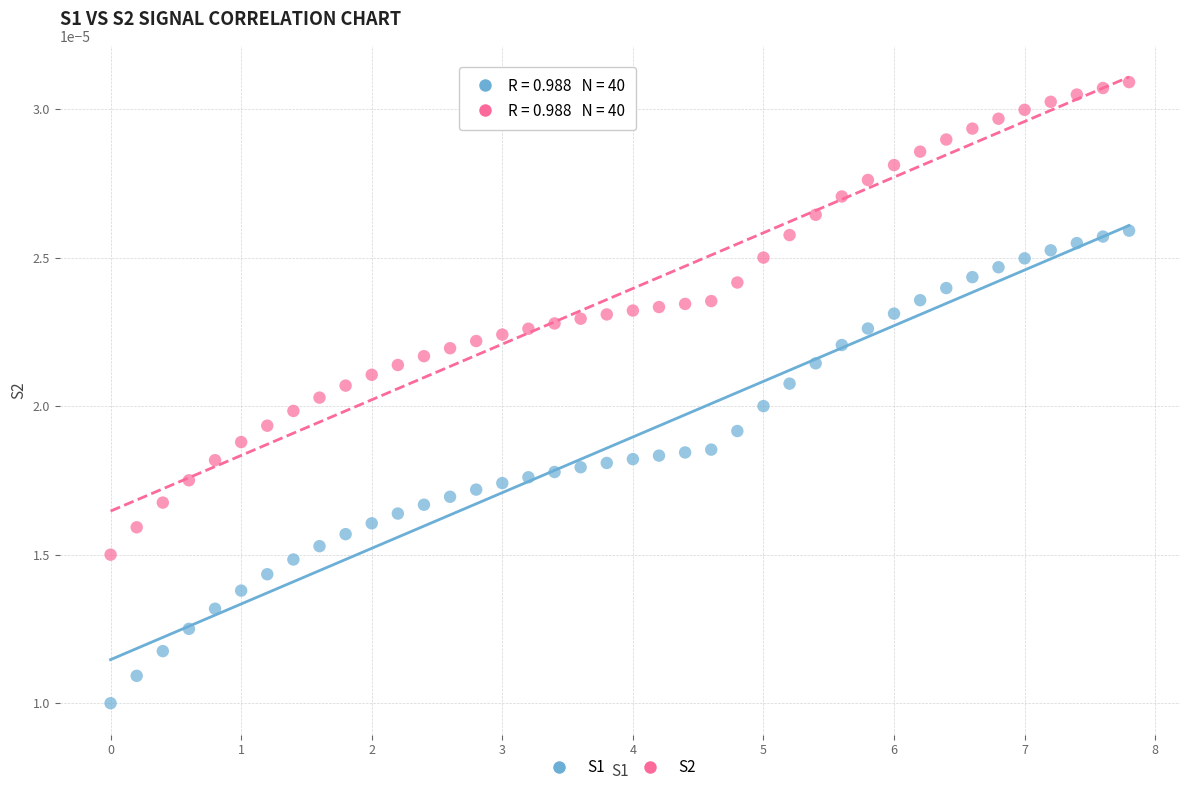

What is the X range (max minus min) for the scatter plot?

7.8